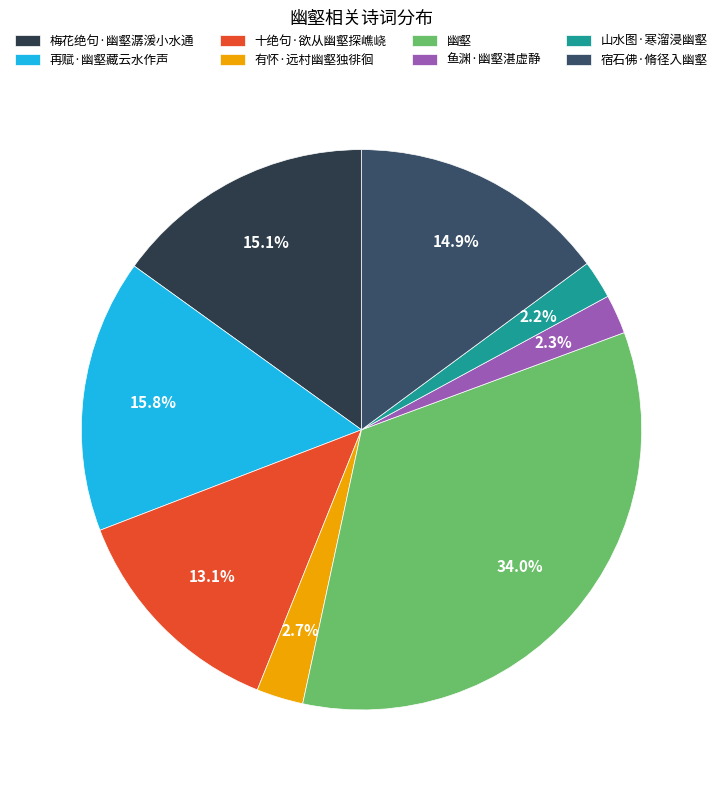

Does any single category account for the majority?

No